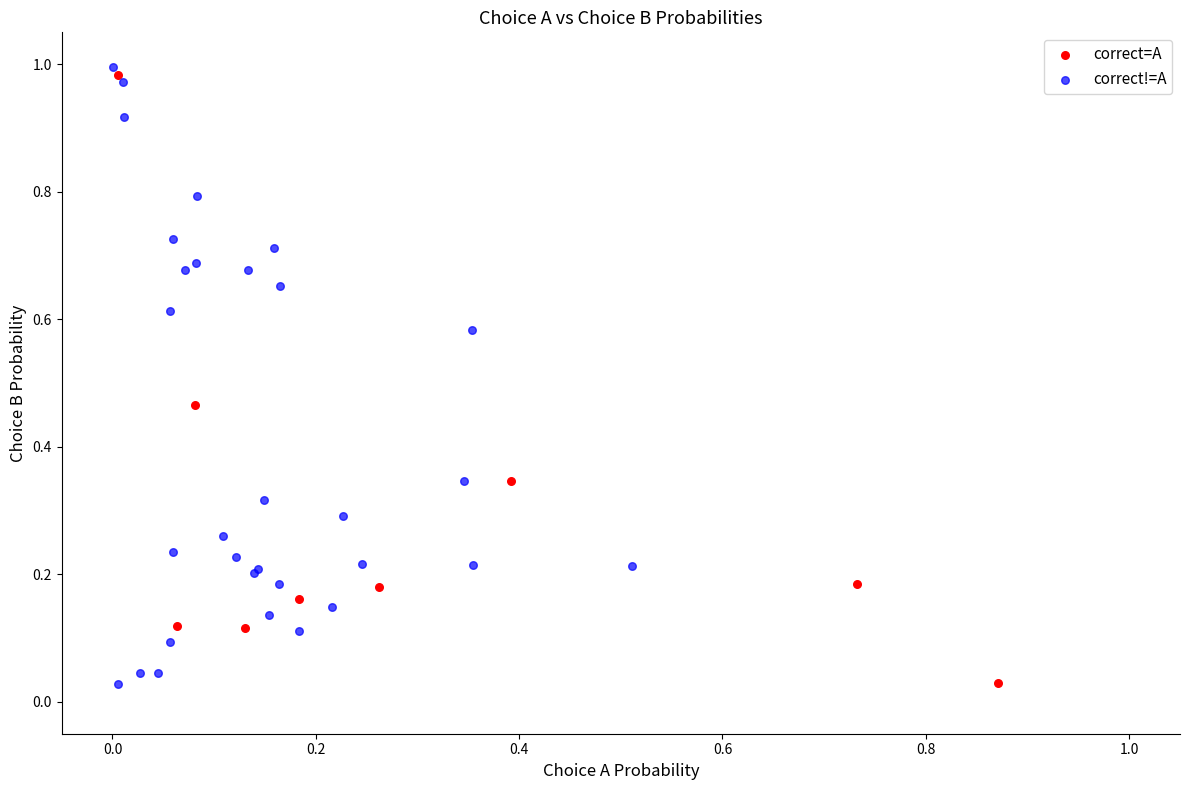

What are all the series names shown in the legend?

correct=A, correct!=A